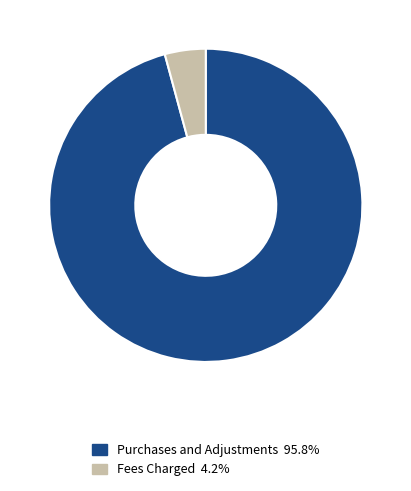

Rank the categories by value from lowest to highest.

Fees Charged, Purchases and Adjustments